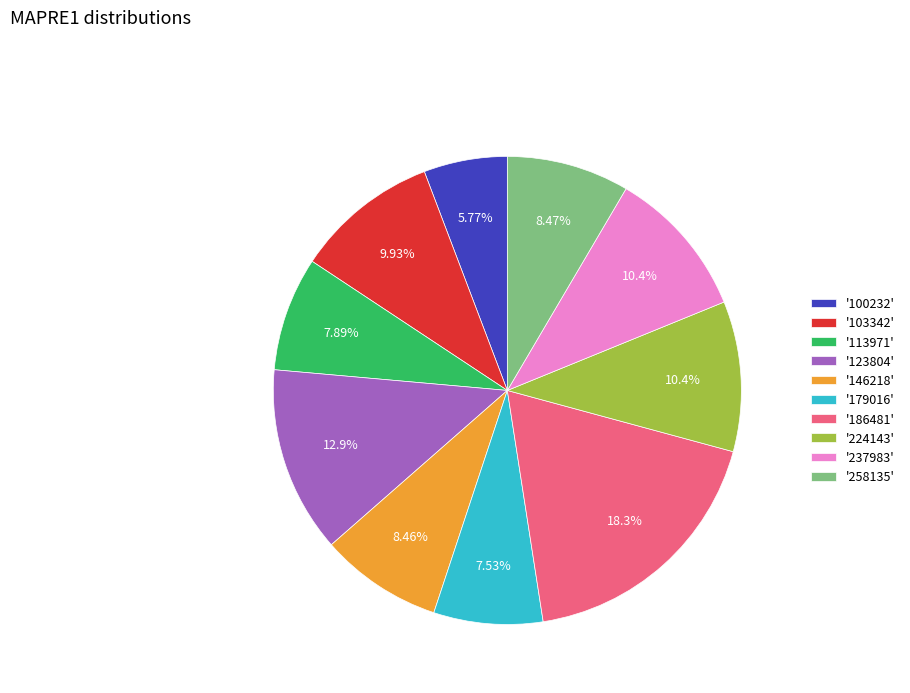

Does any single category account for the majority?

No